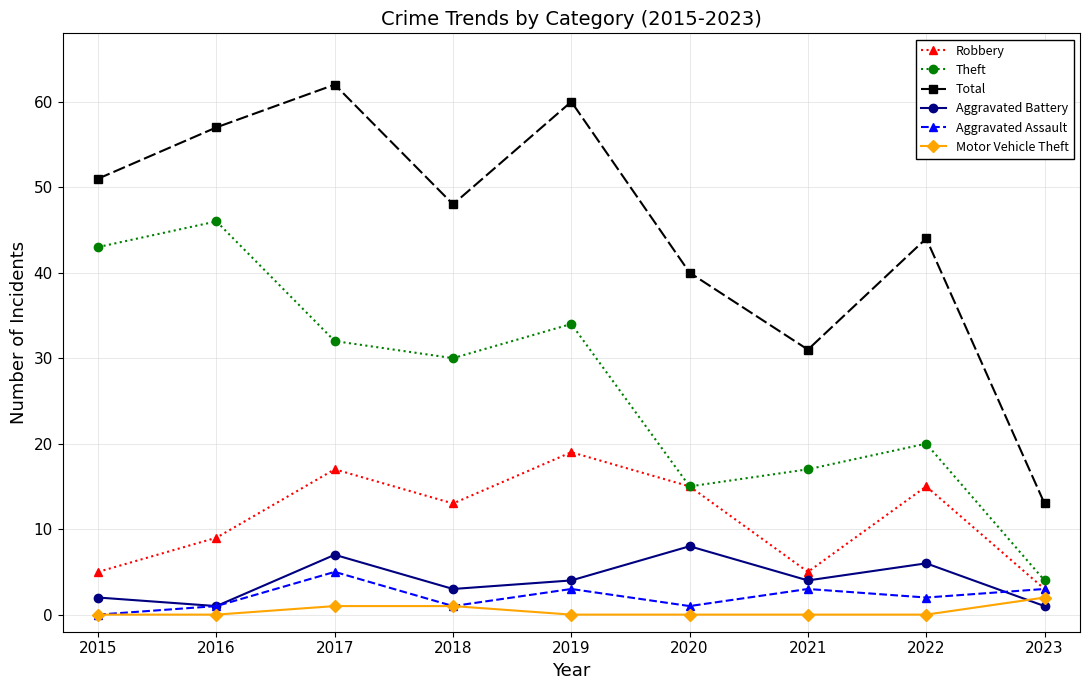

At which label does Theft reach its peak?

2016